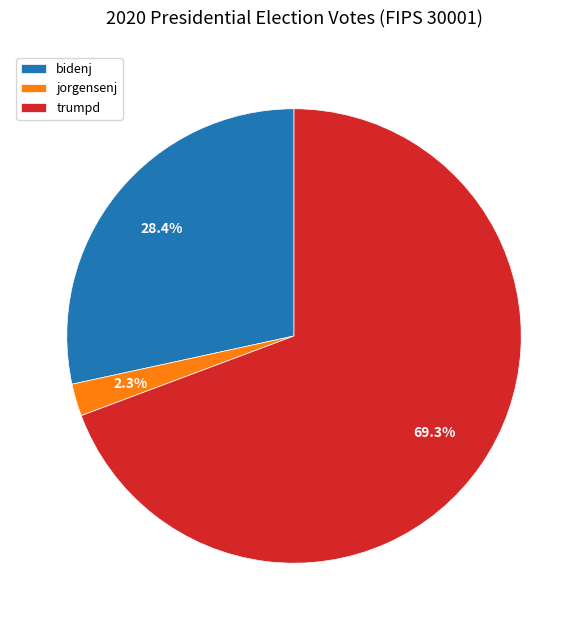

Between bidenj and trumpd, which is larger?

trumpd